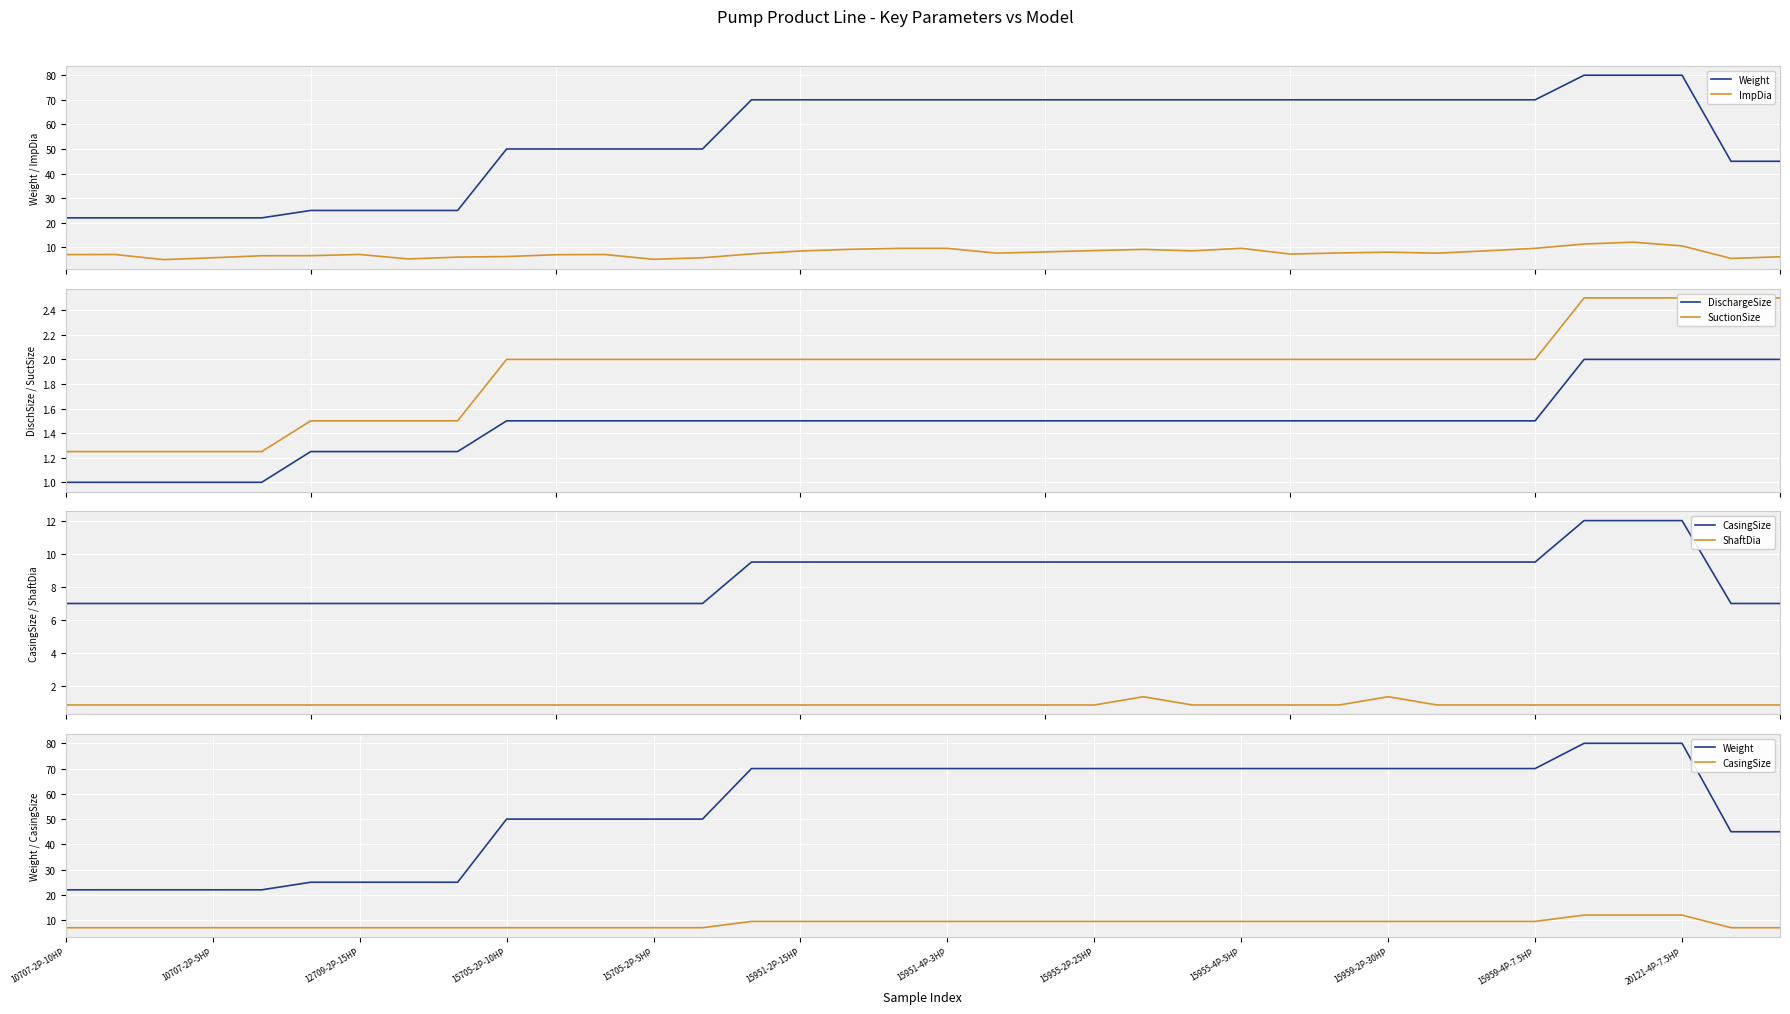

Count the number of data series in this chart.

6